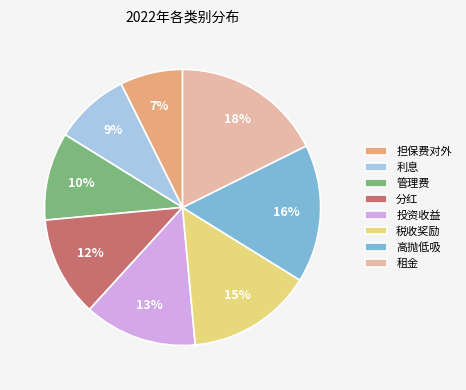

To the nearest percent, what is the average slice percentage?

12%